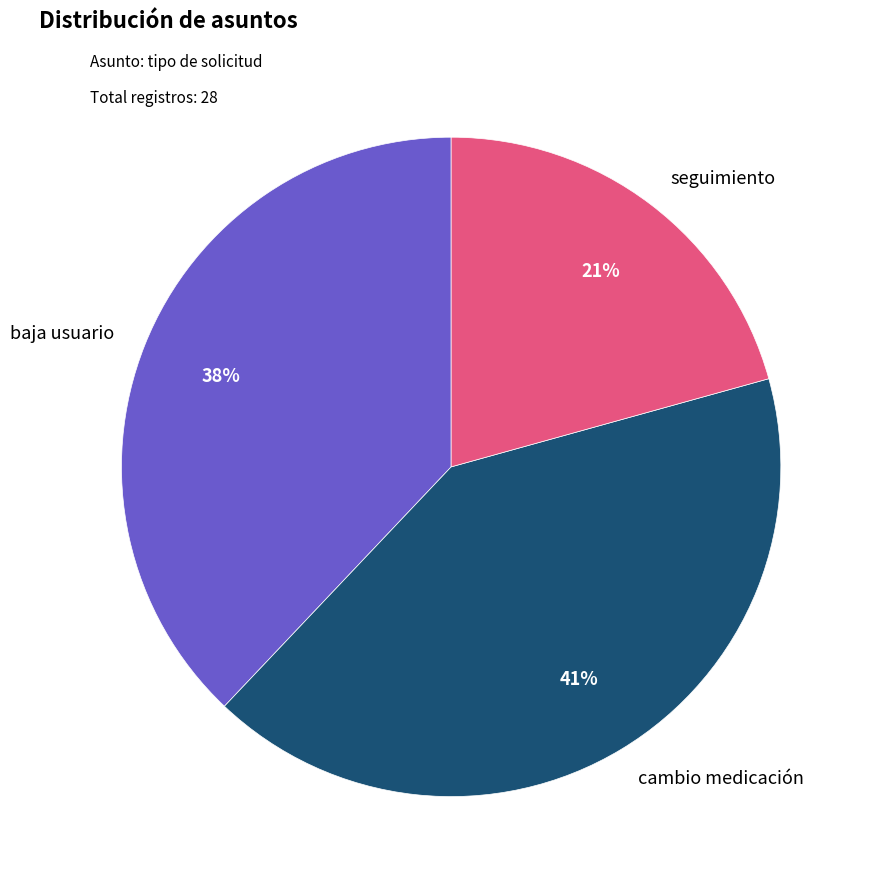

True or false: baja usuario accounts for 31% of the total.

False